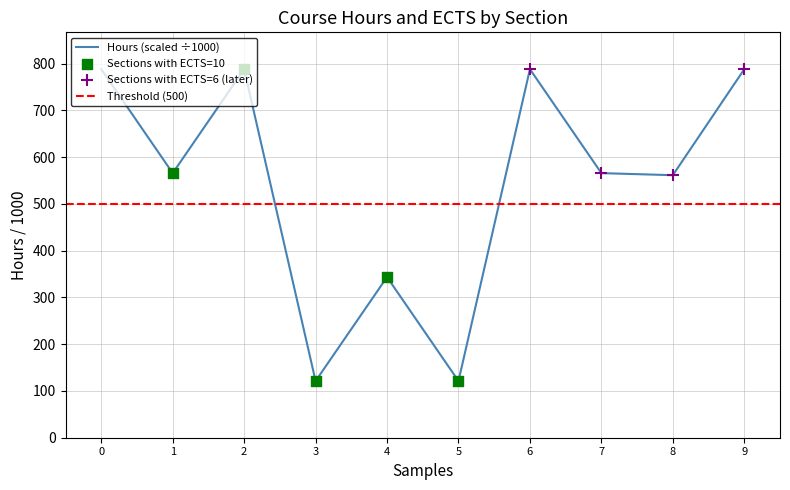

Which series has the largest total across all categories?

Hours